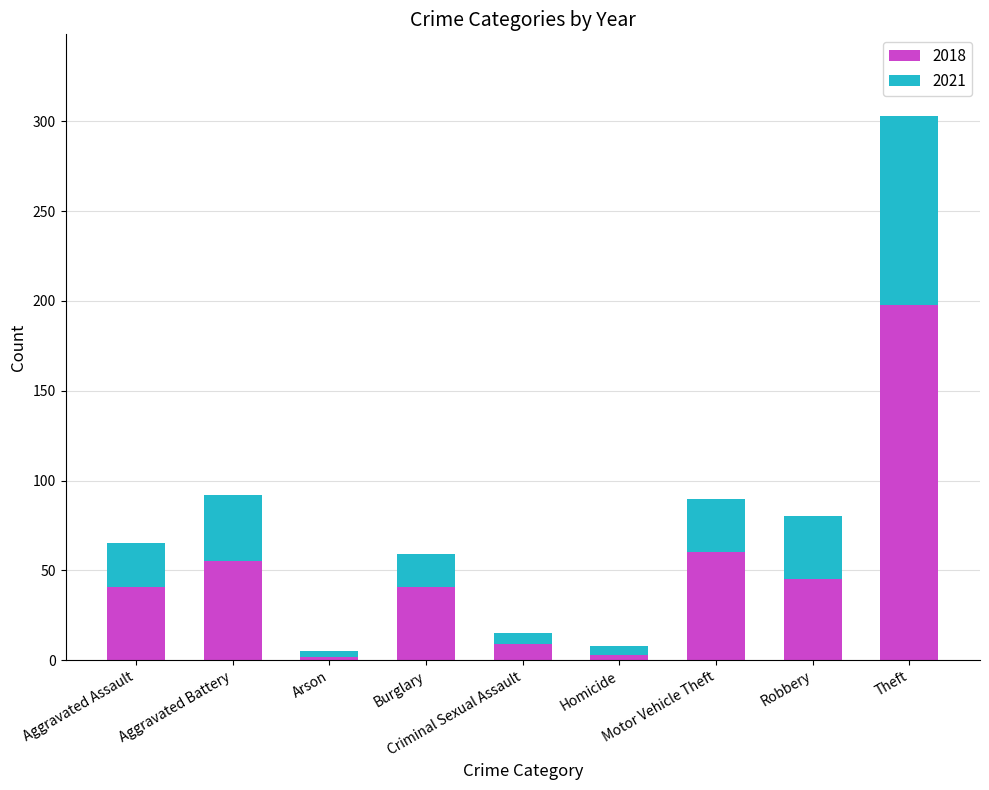

What is the average value of the 2018 series?

50